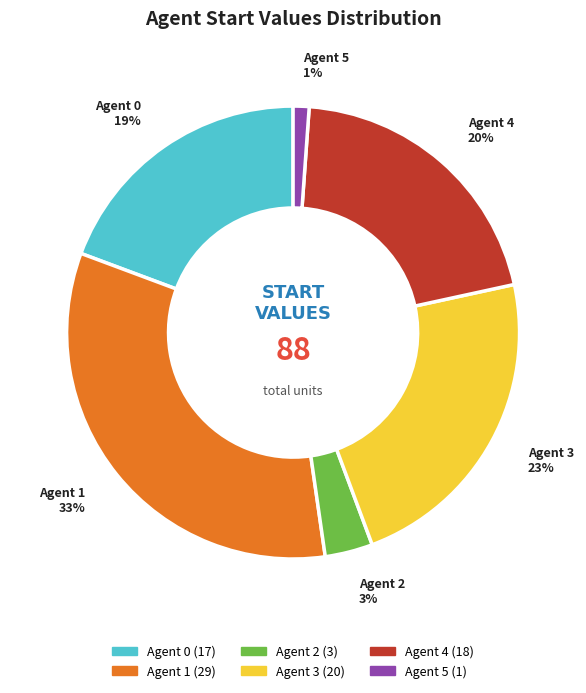

What percentage is the Agent 3 slice, to the nearest percent?

23%